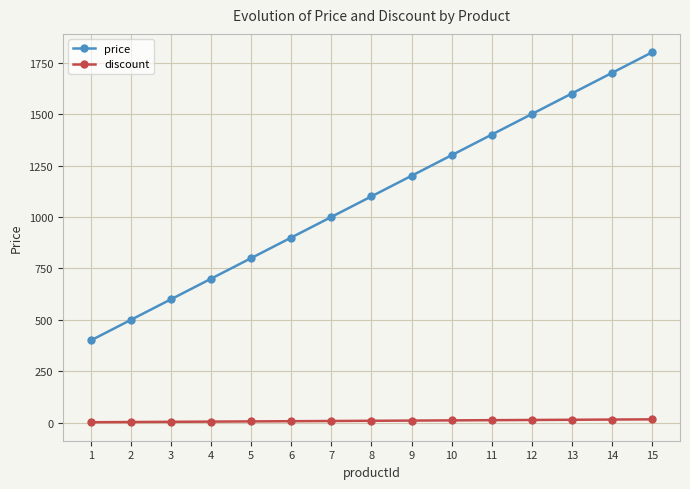

What is the difference between the price values at 6 and 8?

200